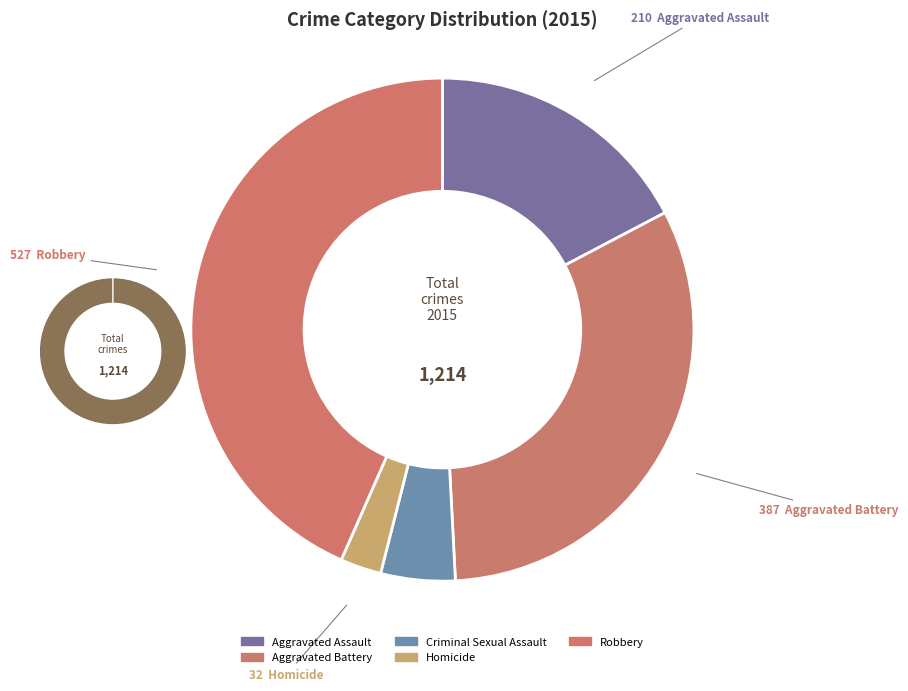

Rank the categories by value from lowest to highest.

Homicide, Criminal Sexual Assault, Aggravated Assault, Aggravated Battery, Robbery